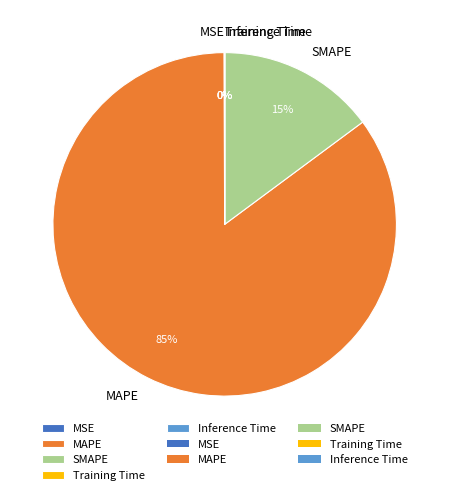

To the nearest percent, what portion does SMAPE represent?

15%